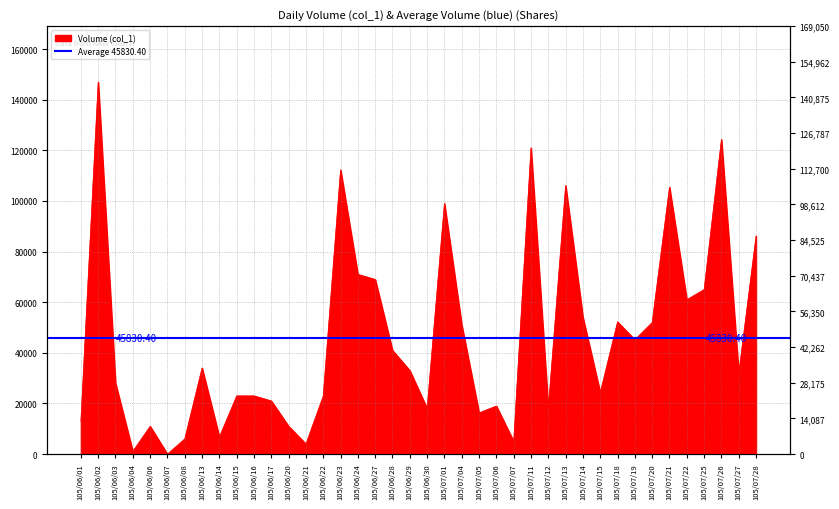

The value at 105/07/25 is 95170. True or false?

False